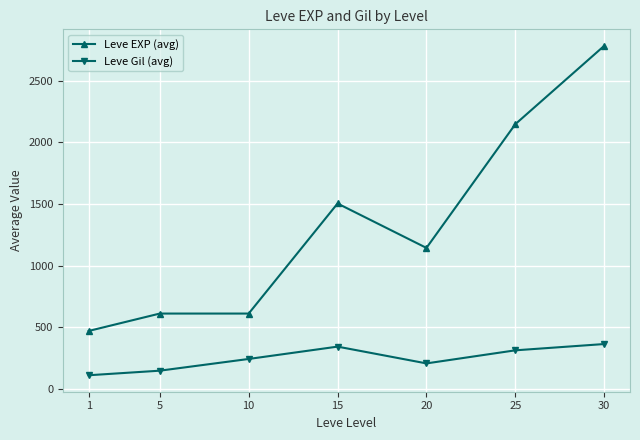

True or false: Leve EXP (avg) and Leve Gil (avg) cross at least once.

False